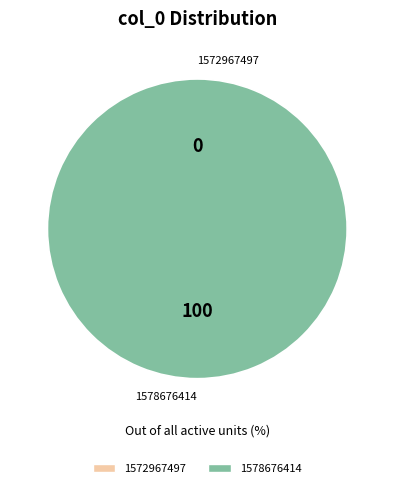

To the nearest percent, what is the average slice percentage?

50%